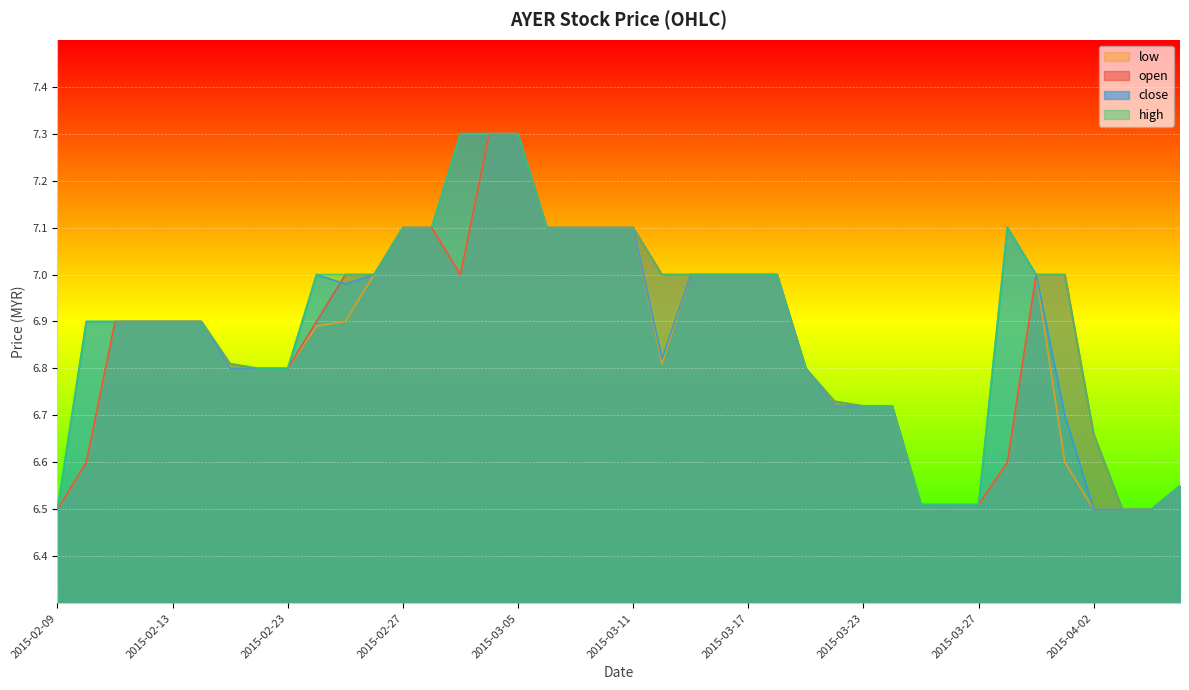

True or false: close and open cross at least once.

True